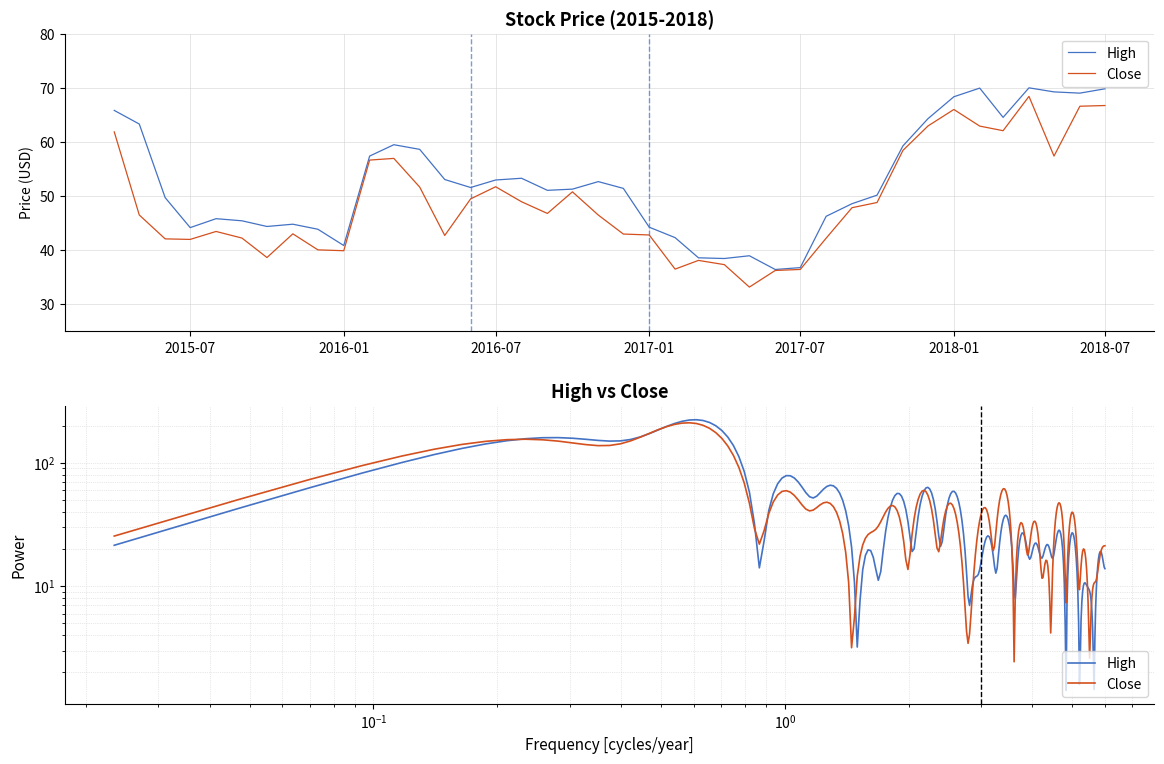

Is this an area chart (filled region under the line)?

No